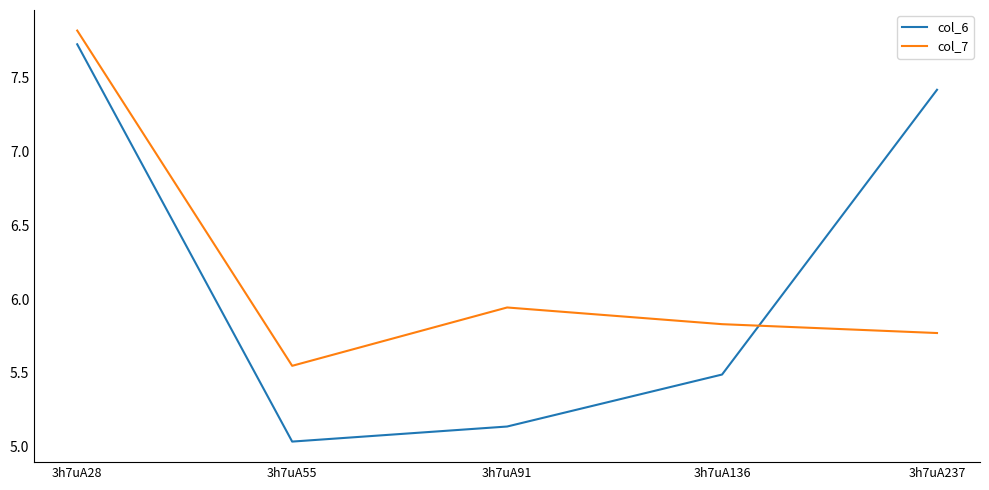

Which category has the highest value across all series?

3h7uA28